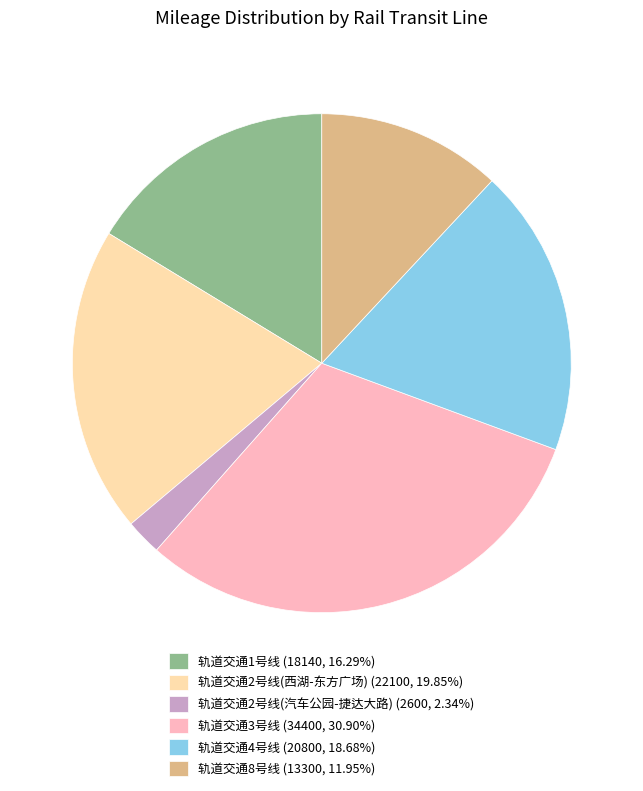

Which category has the biggest portion of the pie?

轨道交通3号线